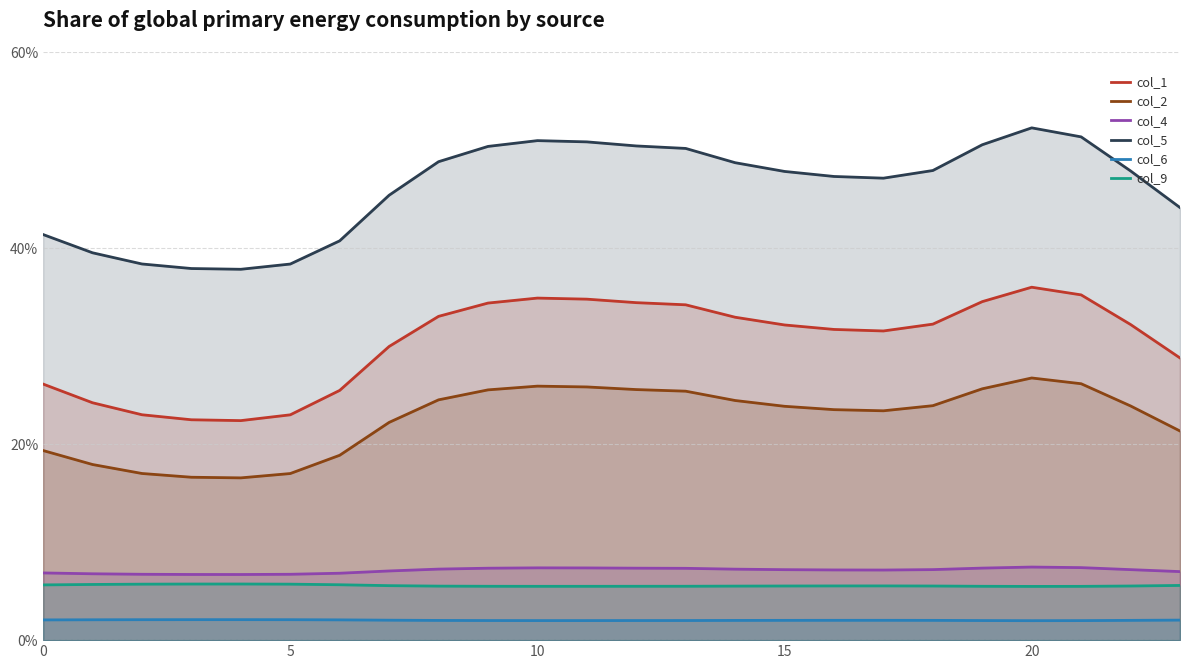

Is it true that col_2 equals 40.9 at 21?

False